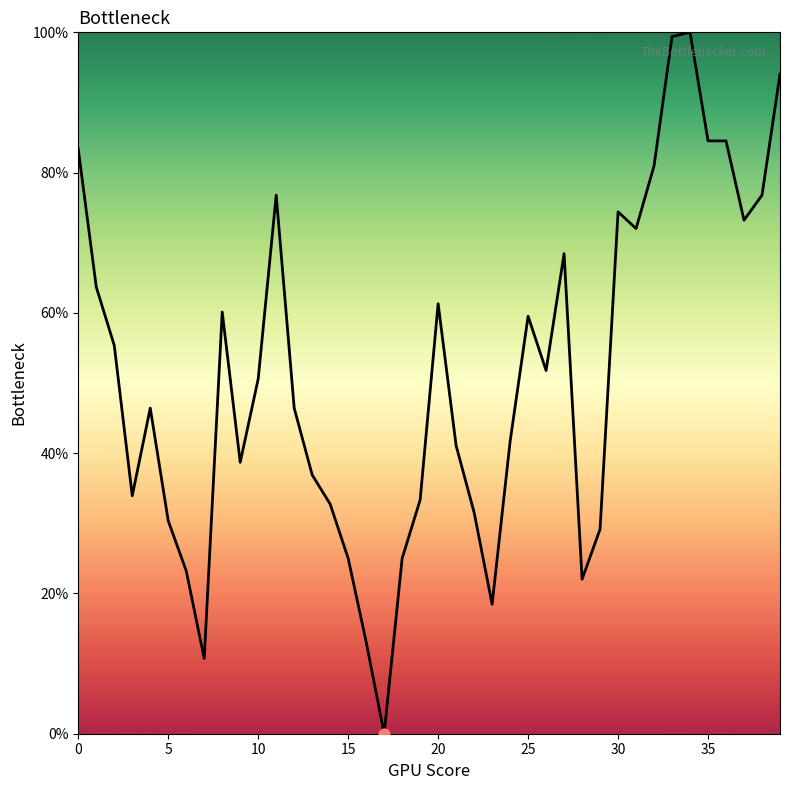

What is the difference between the maximum and minimum values?

100.0